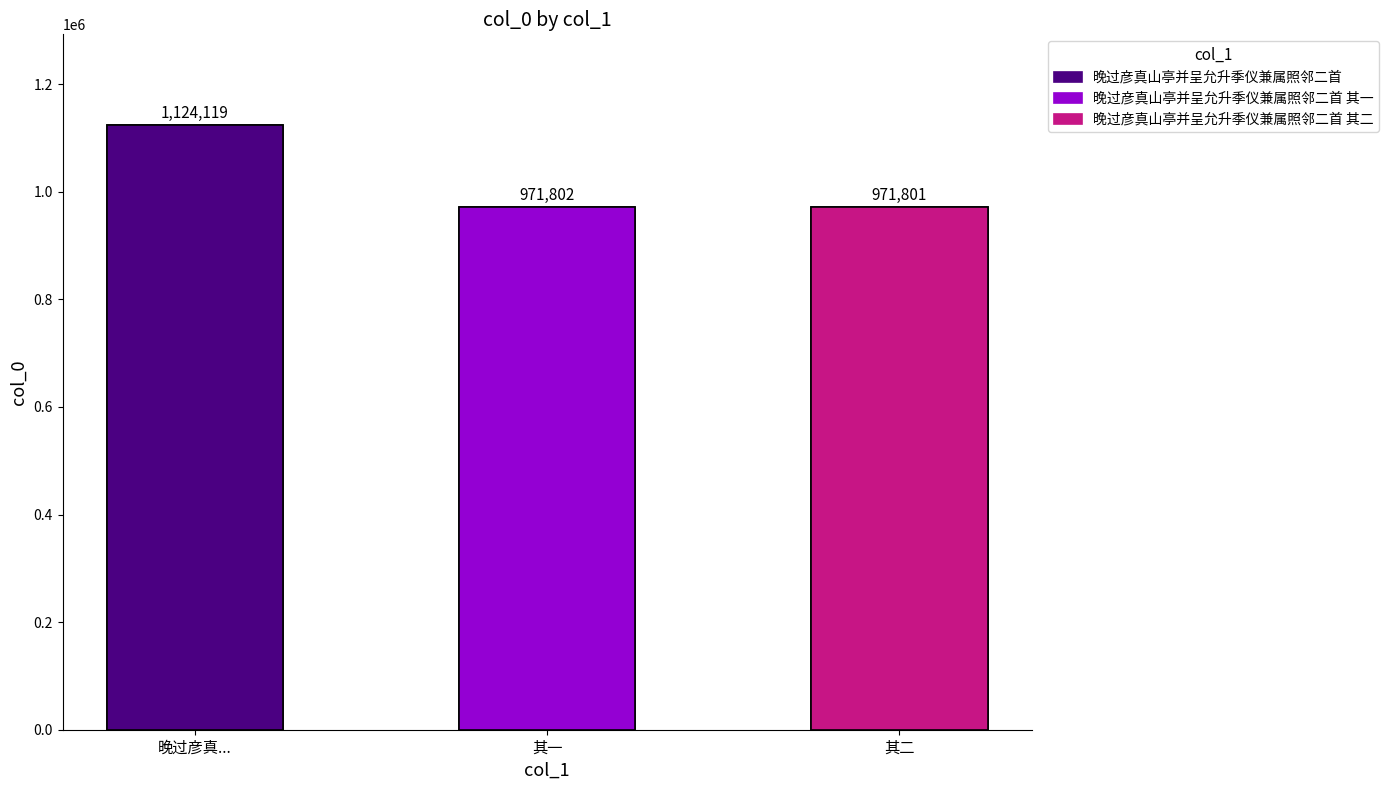

What is the label of the 3rd bar from the right?

晚过彦真...